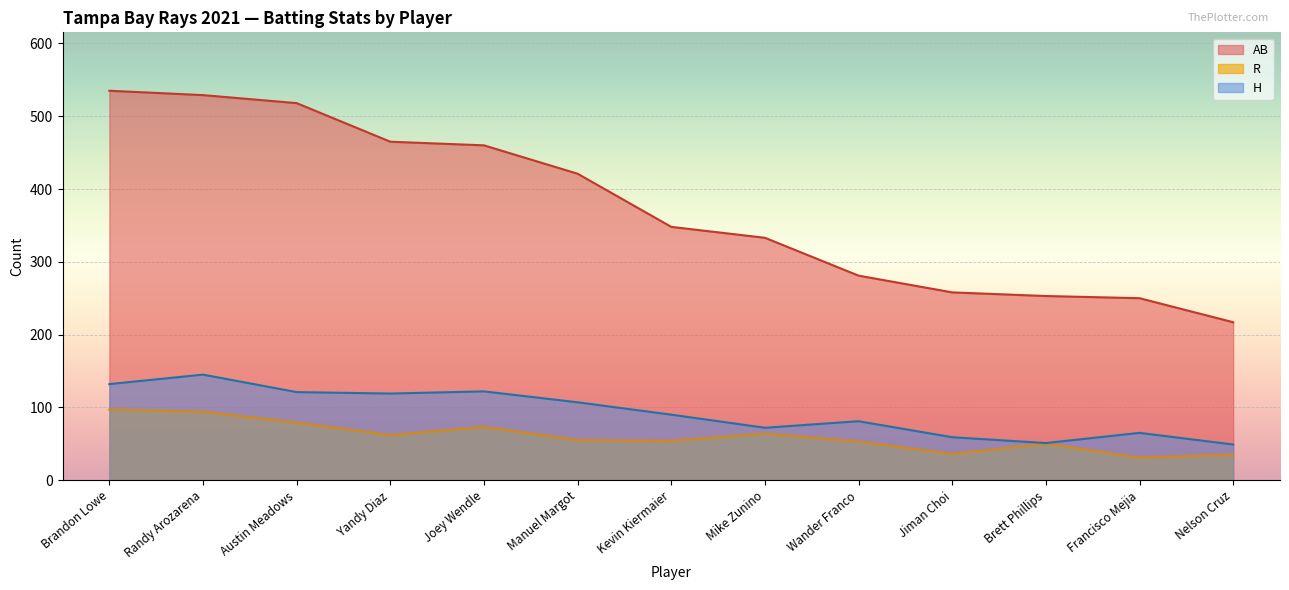

True or false: H and AB cross at least once.

False